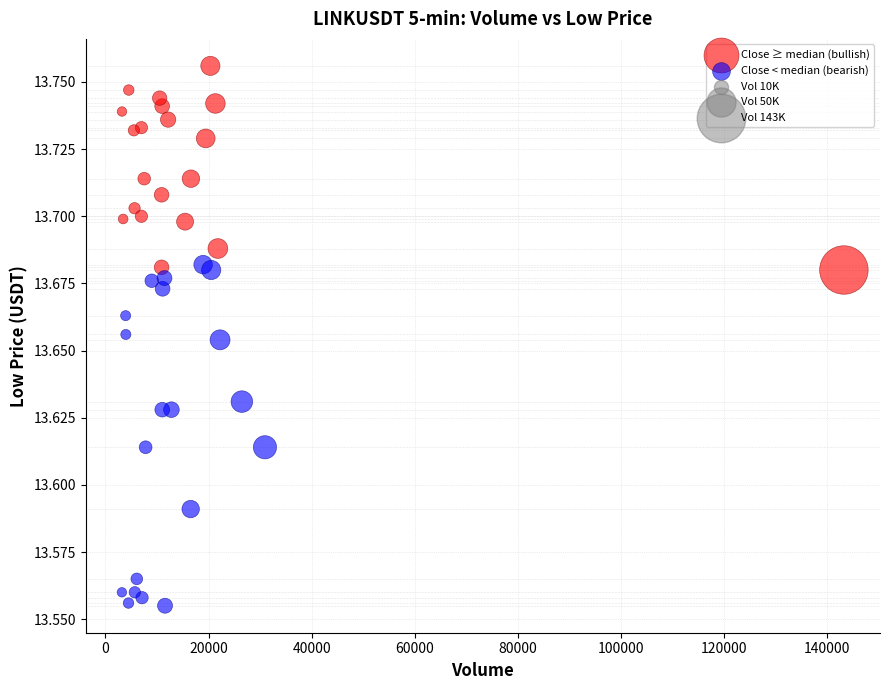

Which series contains the lowest Y value?

Close < median (bearish)